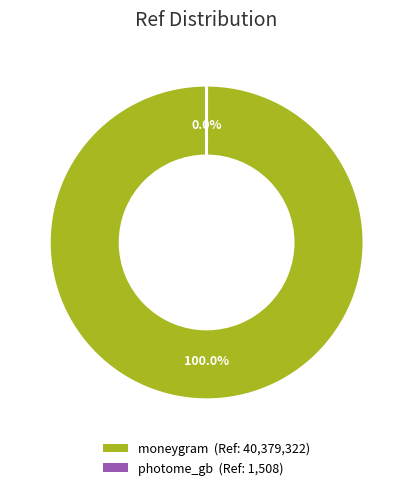

To the nearest percent, what is the average slice percentage?

50%